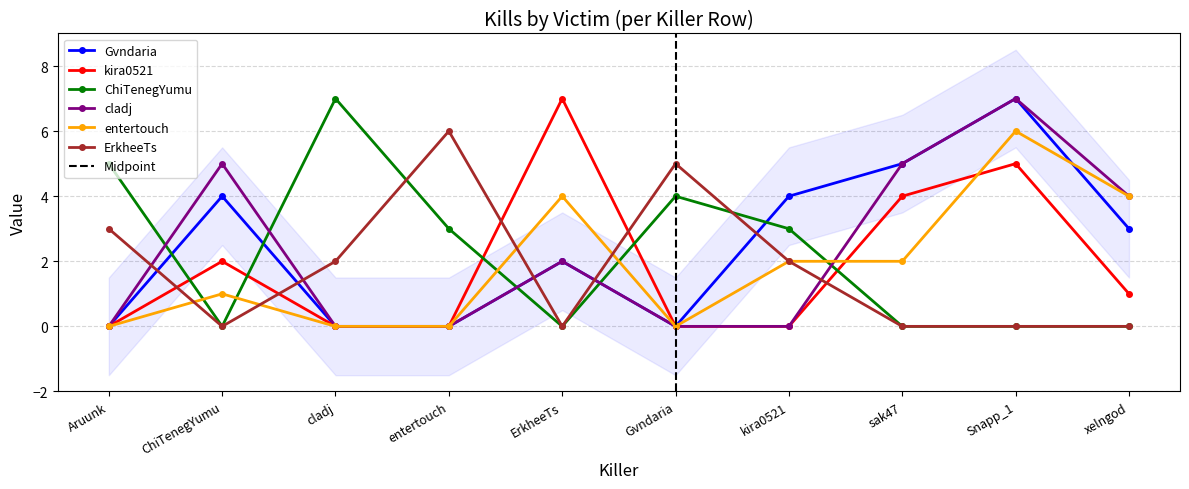

Where is the first local maximum for Gvndaria?

ChiTenegYumu